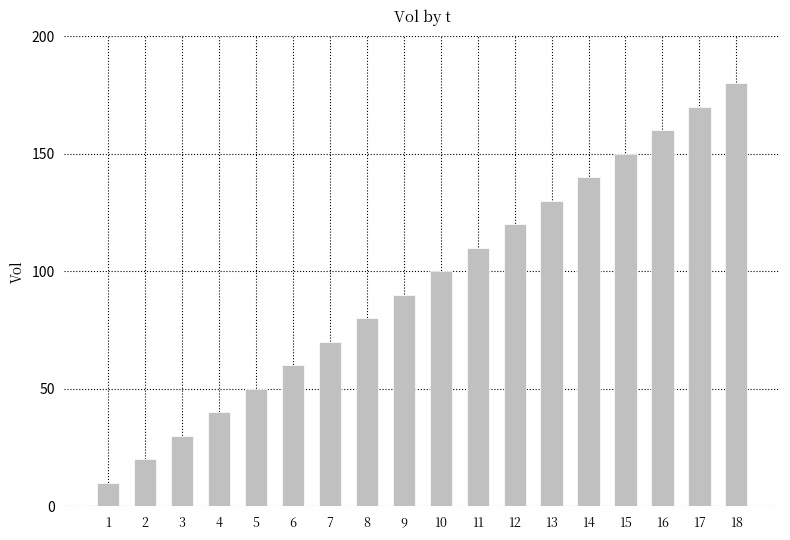

List the labels in order of value, largest first.

18, 17, 16, 15, 14, 13, 12, 11, 10, 9, 8, 7, 6, 5, 4, 3, 2, 1